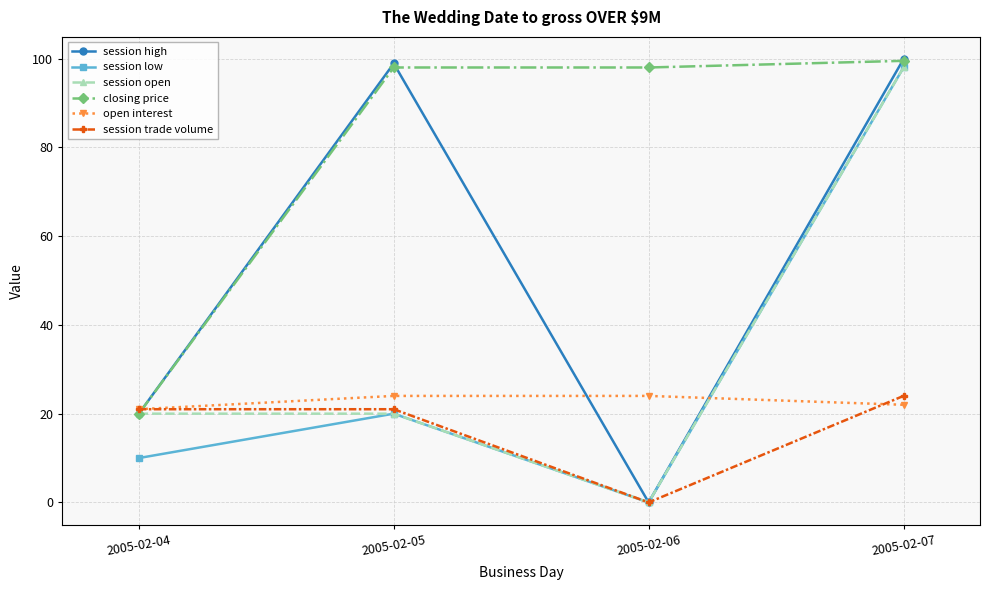

What are all the series names shown in the legend?

session high, session low, session open, closing price, open interest, session trade volume